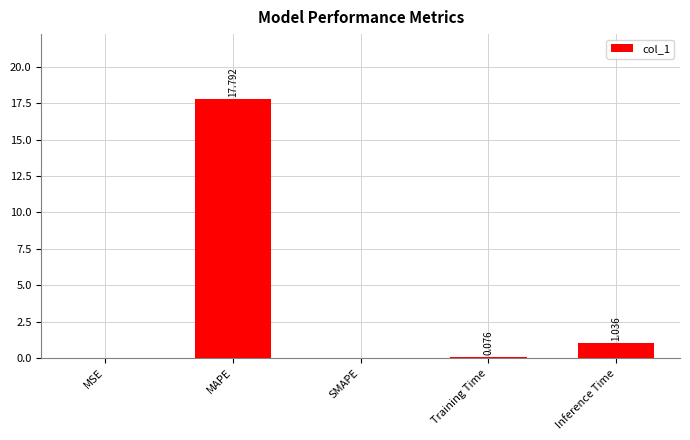

Between Training Time and MSE, which is larger?

Training Time